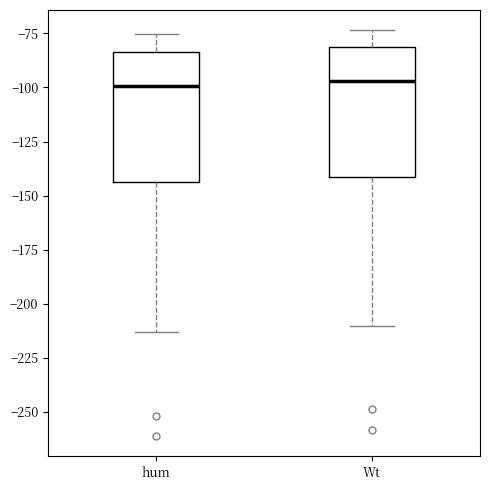

Where is the lower edge of the box for hum on the y-axis? The values are not printed on the chart, so give them approximately, as read against the axis.

-145